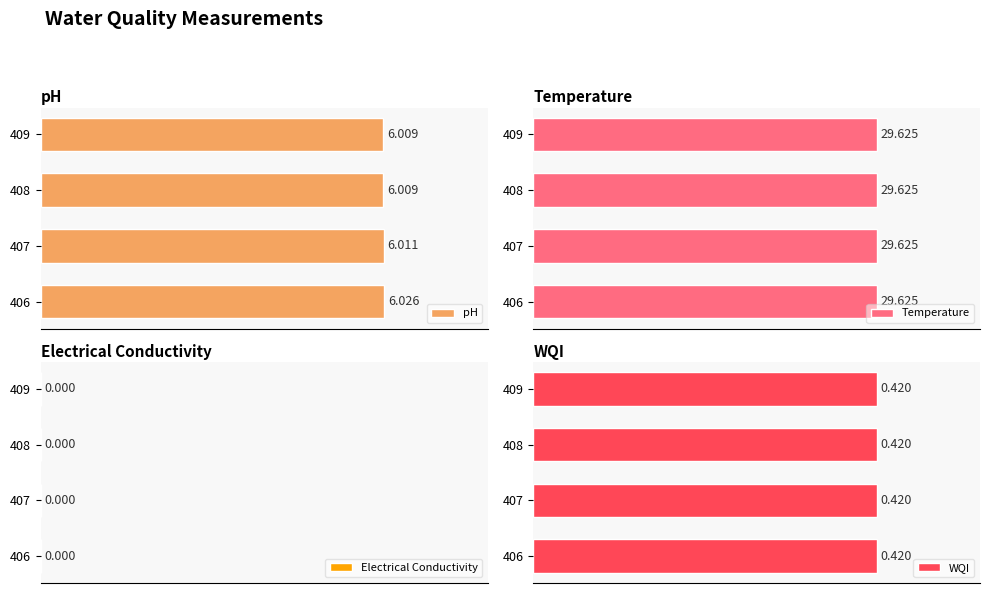

Between 0 and 2, which series saw the biggest shift?

pH